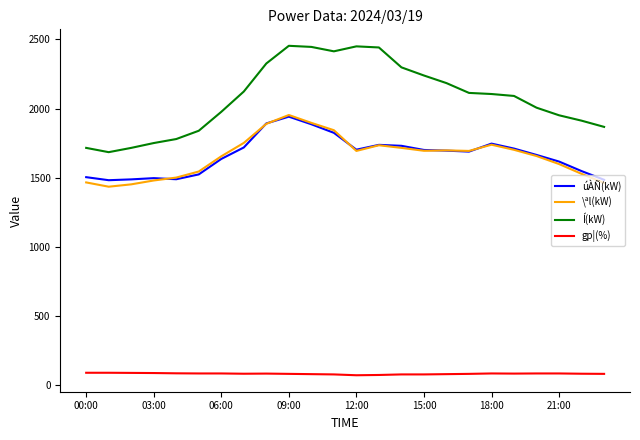

How many values in the \ªl(kW) series are below 1693?

11